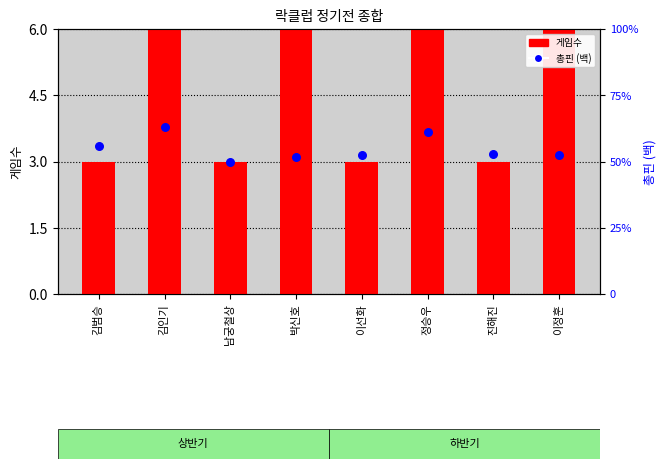

Which series contains the highest Y value?

총핀 (백)